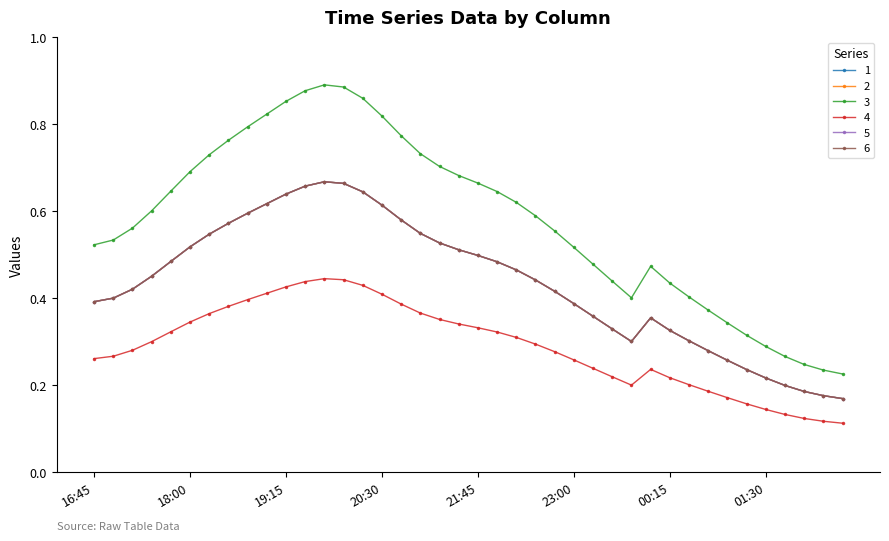

Does the chart have visible grid lines?

No